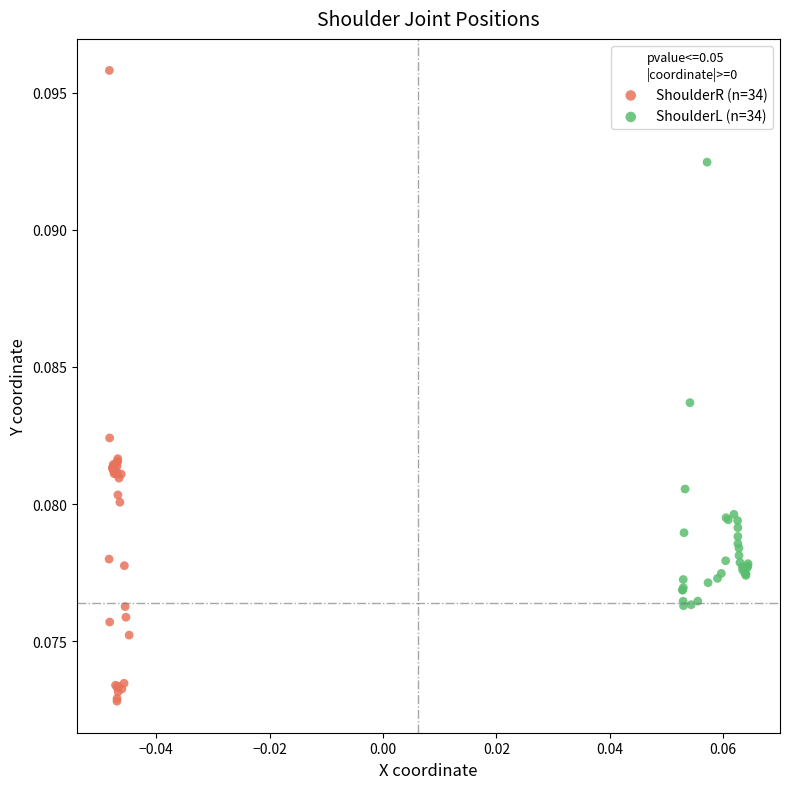

Which series has the widest spread of Y values?

ShoulderR (n=34)